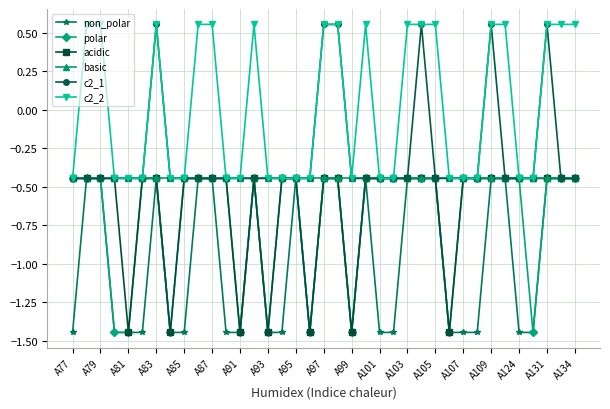

Count the non_polar values in the range -1 to 0.

18